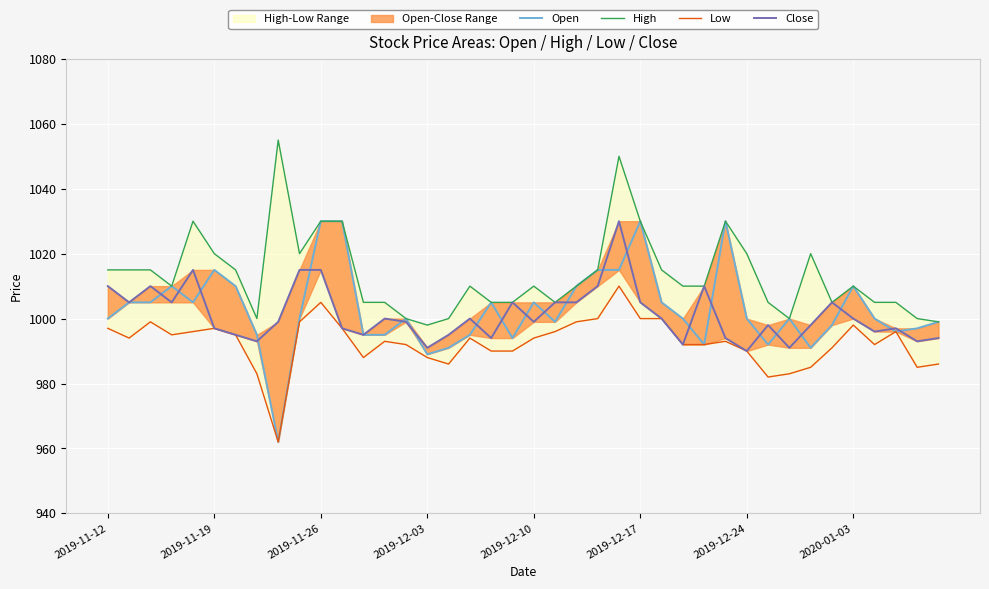

What is the difference between the High values at 8 and 9?

35